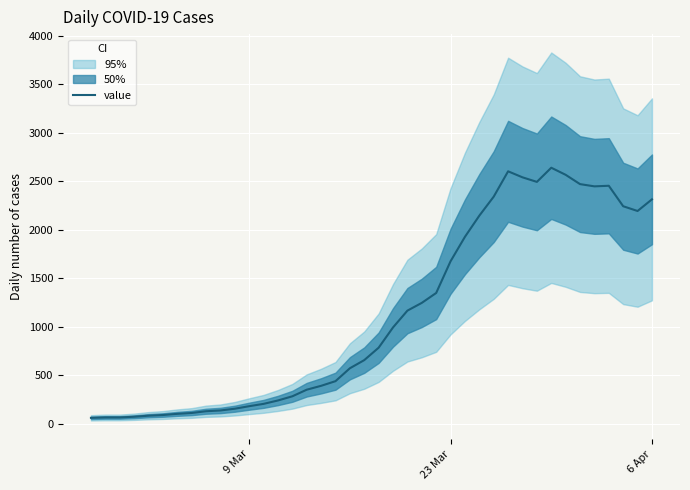

How many points are lower than both their immediate neighbors (excluding endpoints)?

3